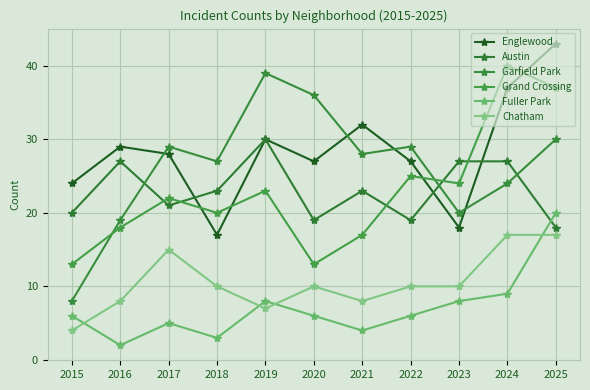

What is the highest value of the Garfield Park series?

39